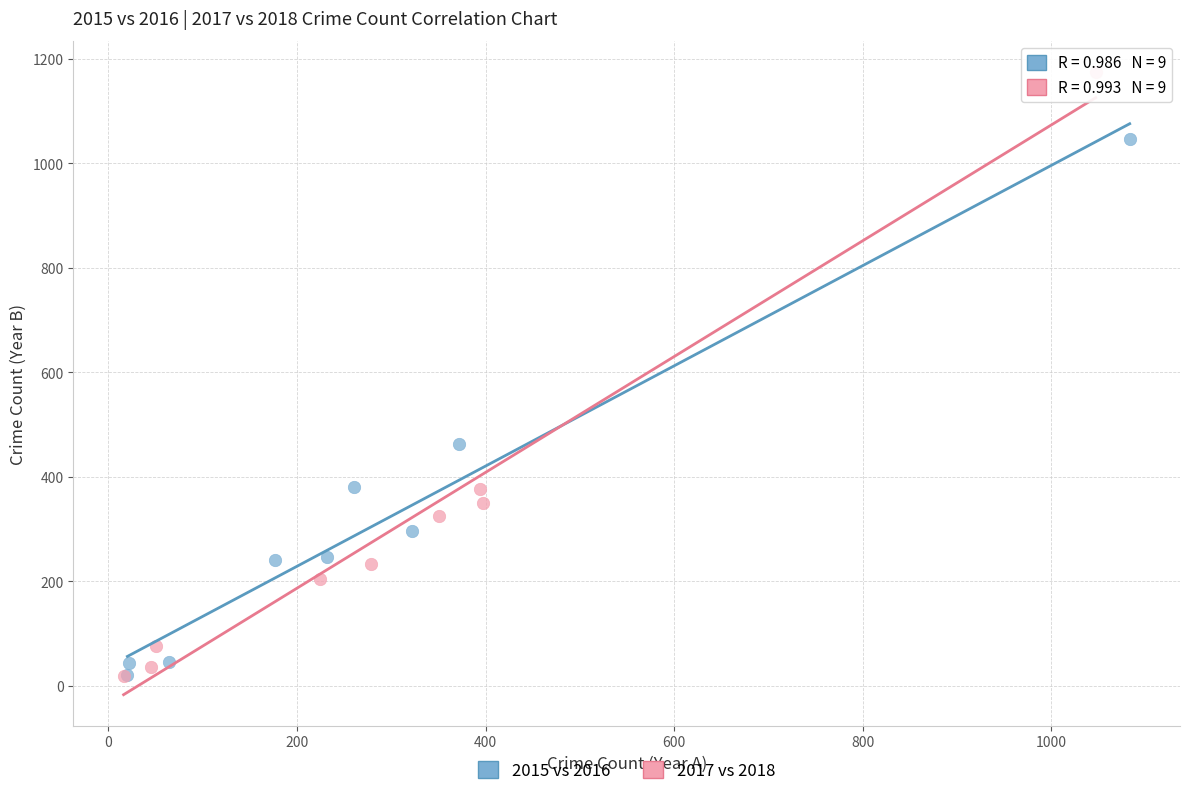

What are all the series names shown in the legend?

2015 vs 2016, 2017 vs 2018